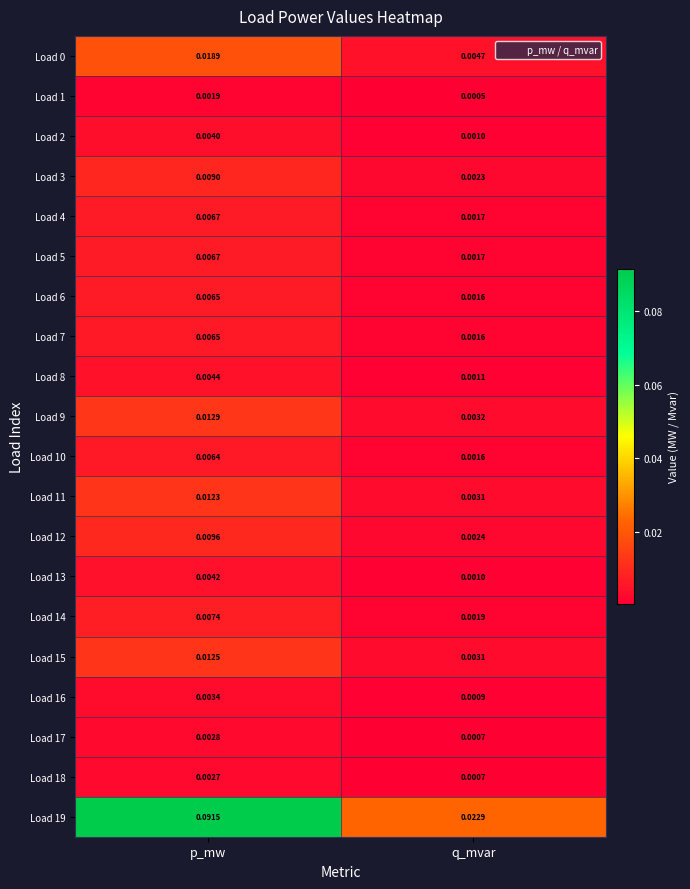

Which label corresponds to the largest value in the chart?

p_mw